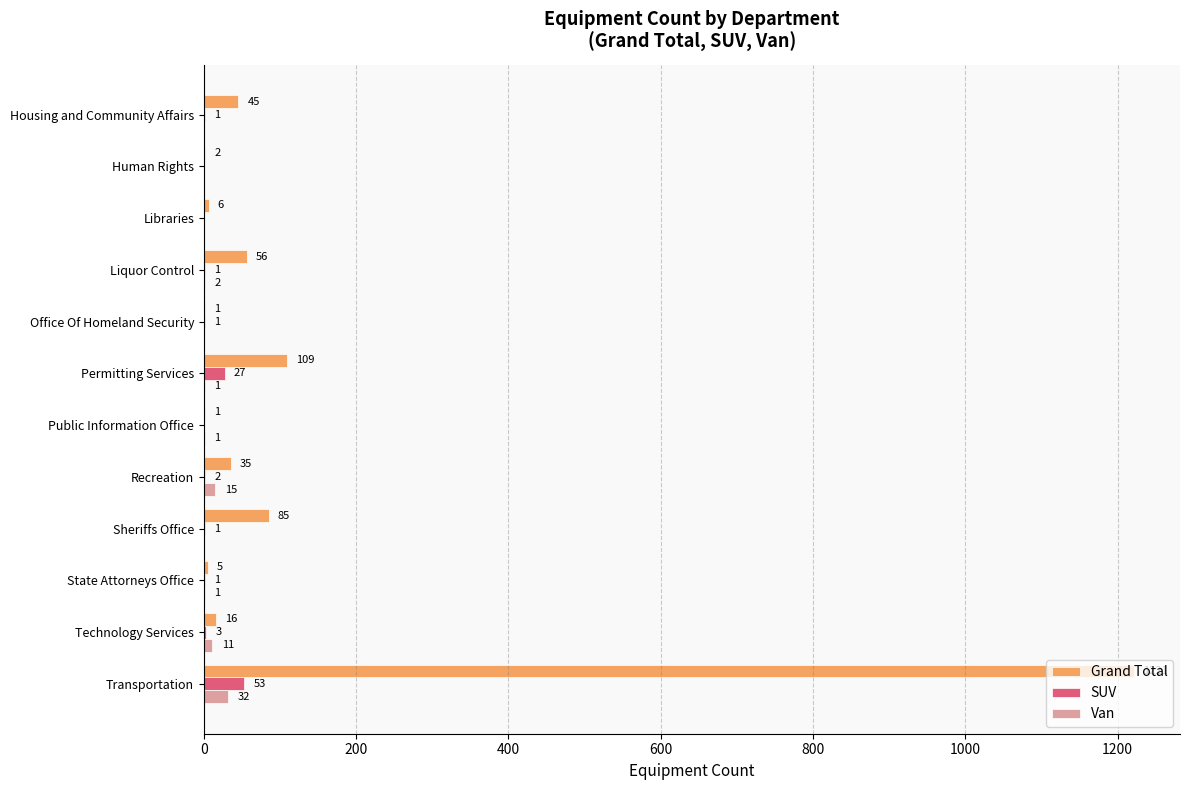

Which series changed the most between Housing and Community Affairs and Libraries?

Grand Total